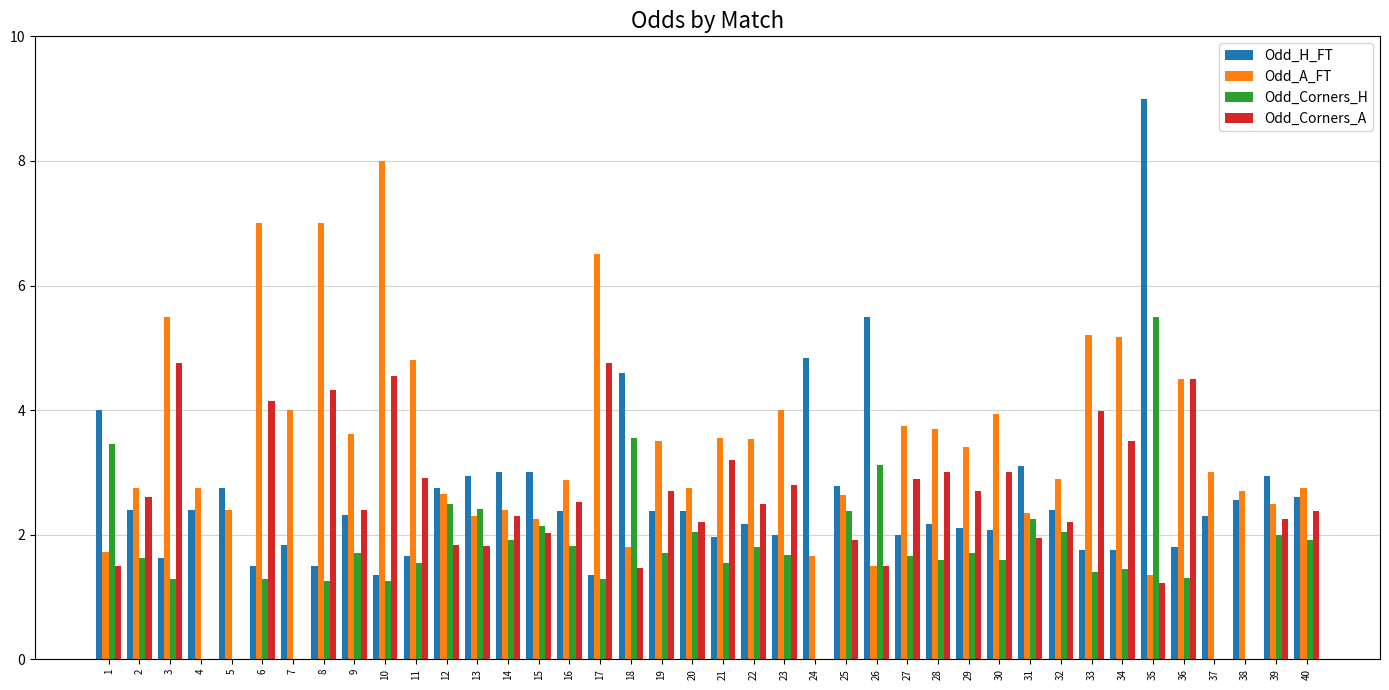

What is the sum of the Odd_Corners_A values at 6 and 7?

4.2